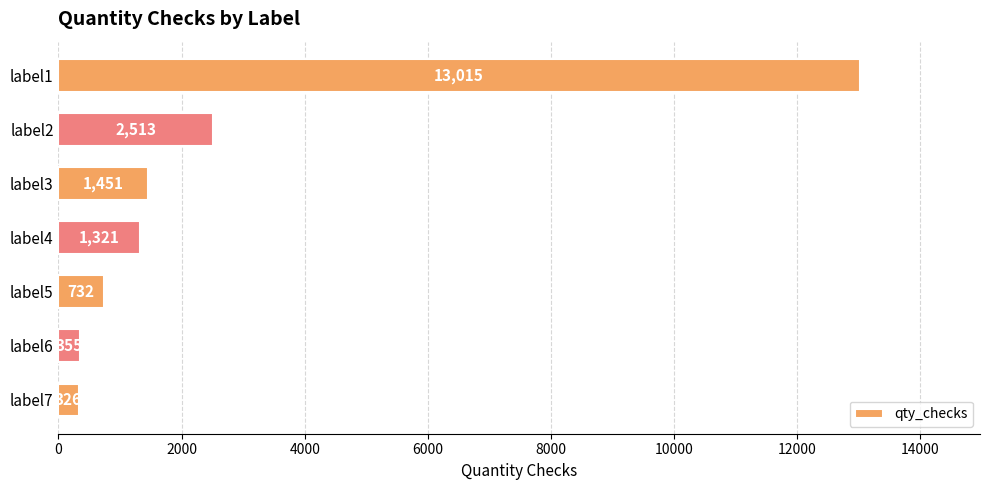

What is the average value?

2816